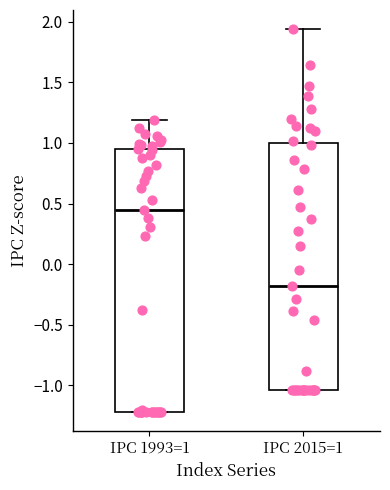

Reading left to right, read every box against the y-axis: the position of its median line, the range the box covers, and the ends of its whiskers. The values are not printed on the chart, so give them approximately, as read against the axis.

IPC 1993=1: median 0.45, box -1.20 to 0.95, whiskers -1.20 to 1.20
IPC 2015=1: median -0.20, box -1.05 to 1.00, whiskers -1.05 to 1.95